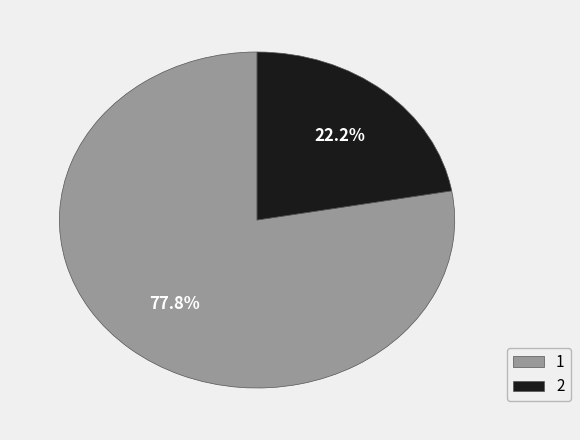

How much of the chart is everything except 1?

22.2%